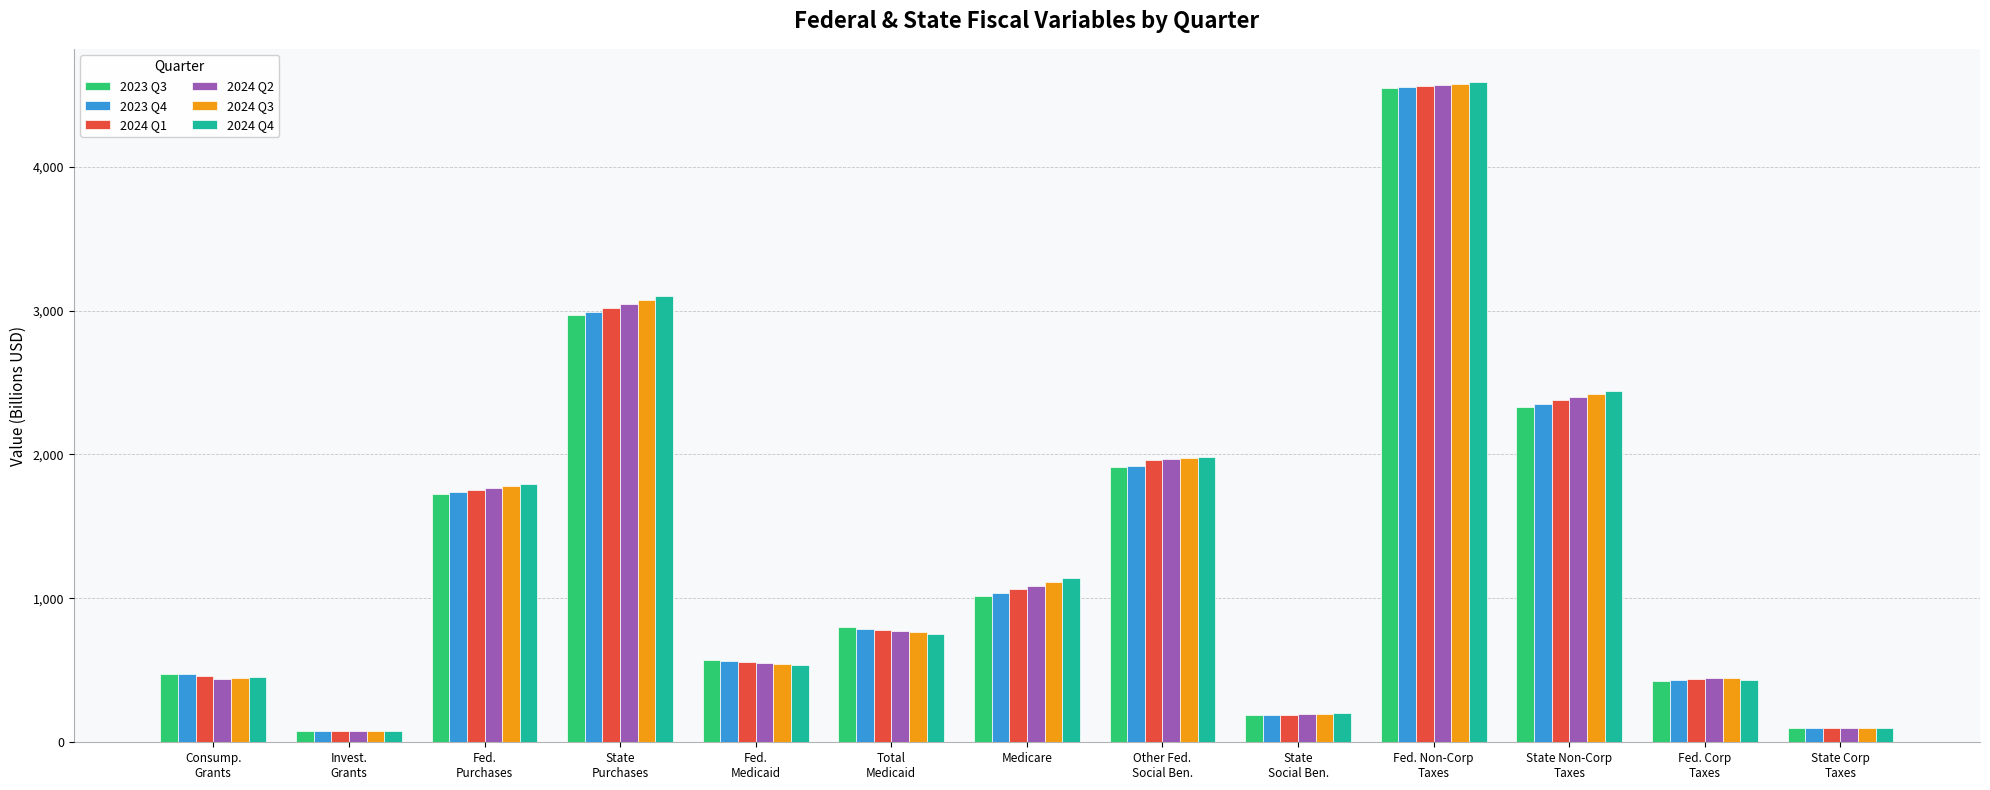

The value of 2024 Q1 at State
Purchases is 4233.5. True or false?

False